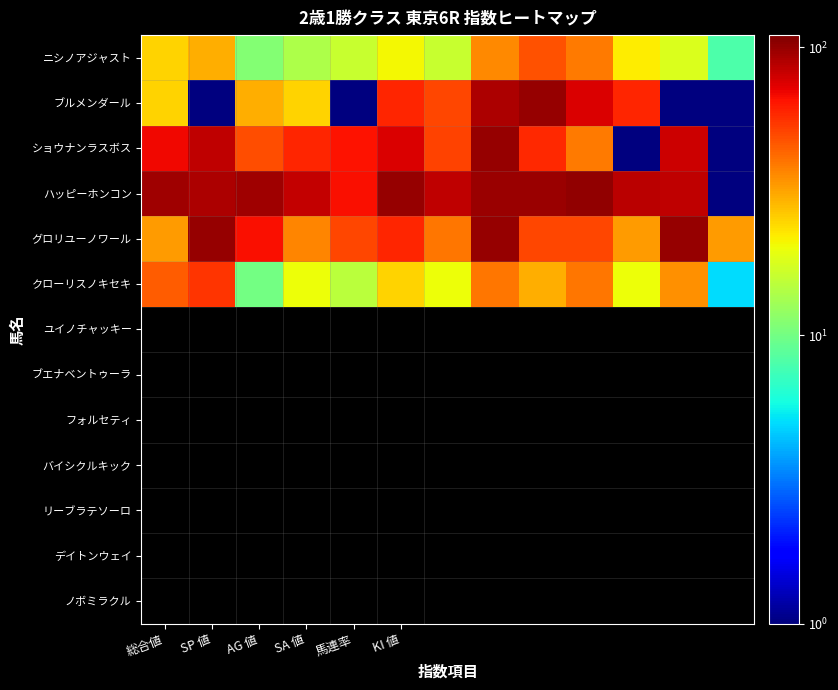

Reading left to right, what are all the values shown in this chart?

ニシノアジャスト: 25.0	30.0	11.0	14.0	16.0	21.0	16.0	36.0	48.0	39.0	22.0	18.0	8.0
ブルメンダール: 25.0	0.5	30.0	25.0	0.5	60.0	50.0	90.0	100.0	75.0	60.0	0.5	0.5
ショウナンラスボス: 69.0	85.0	49.0	60.0	65.0	76.0	51.0	100.0	58.0	39.0	0.5	80.0	0.5
ハッピーホンコン: 96.0	90.0	96.0	82.0	67.0	100.0	84.0	98.0	97.0	101.0	86.0	85.0	0.5
グロリユーノワール: 33.0	100.0	66.0	37.0	50.0	60.0	40.0	100.0	50.0	50.0	33.0	100.0	33.0
クローリスノキセキ: 45.0	55.0	10.0	20.0	15.0	25.0	20.0	40.0	30.0	40.0	20.0	35.0	5.0